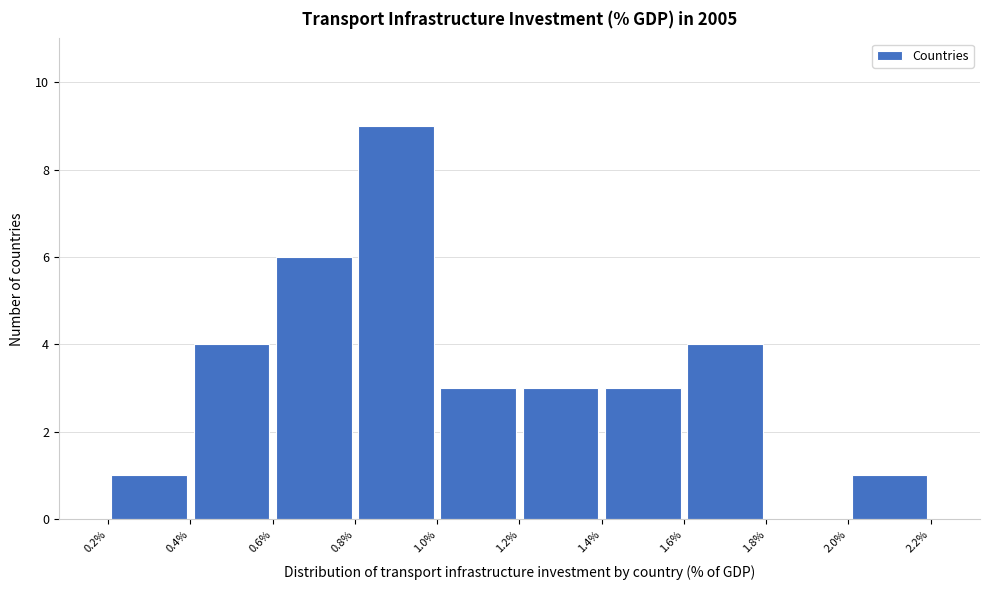

Which range on the x-axis has the tallest bar?

0.8% to 1.0%